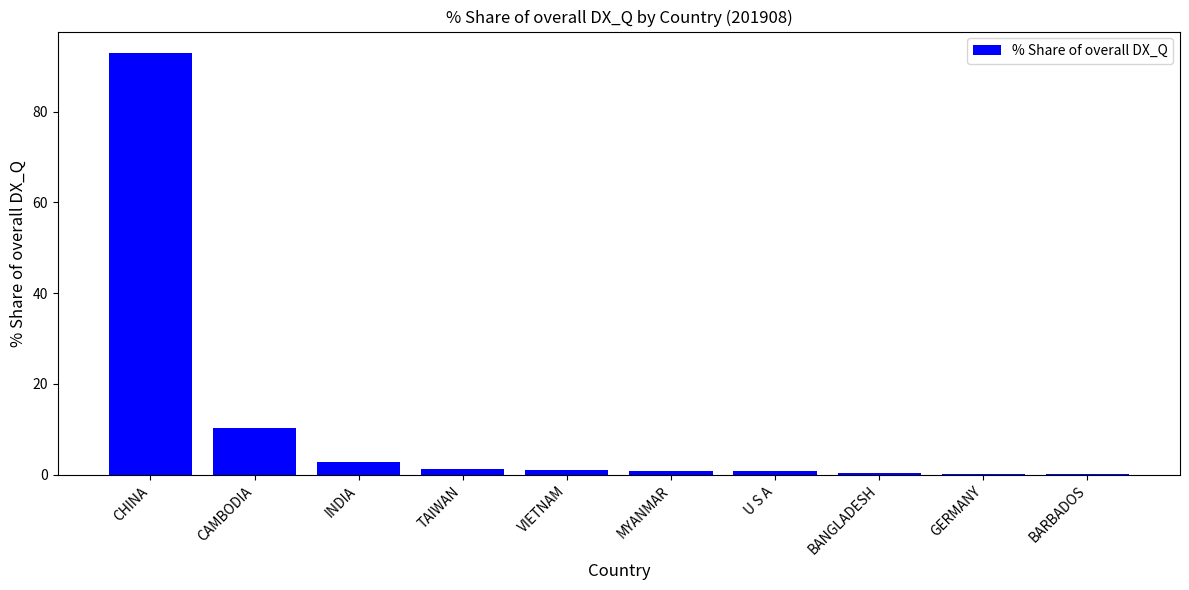

What is the sum of the values at TAIWAN and GERMANY?

1.3